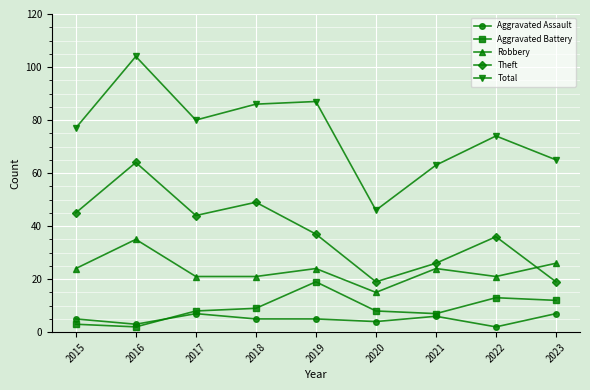

What is the value of the Robbery point at the 9th from the left?

26